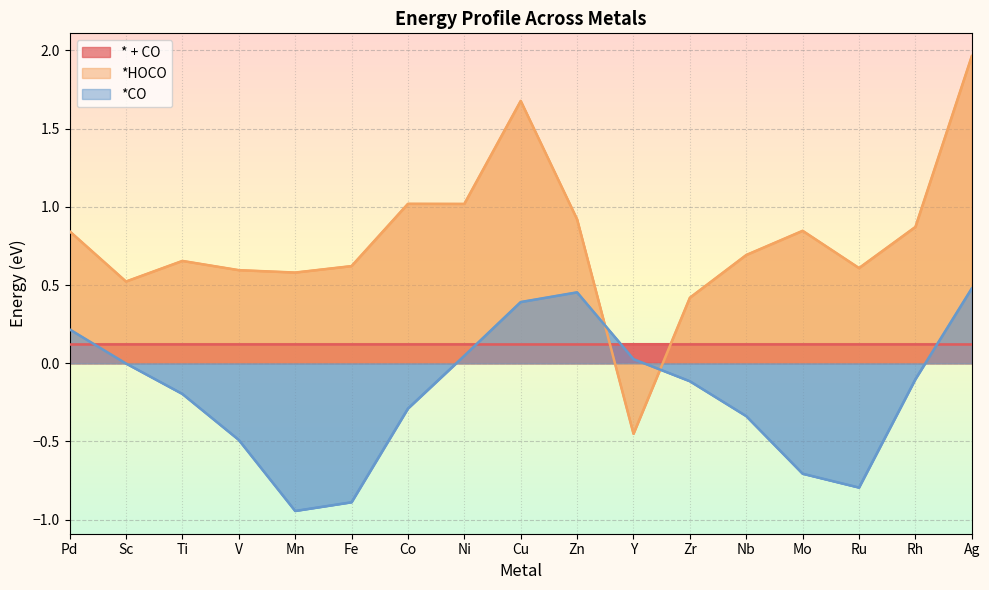

At which label is *HOCO closest to 0?

Zr